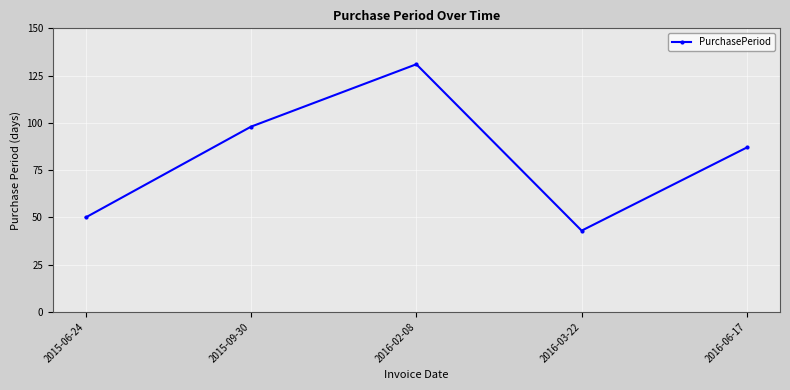

Count the number of data series in this chart.

1